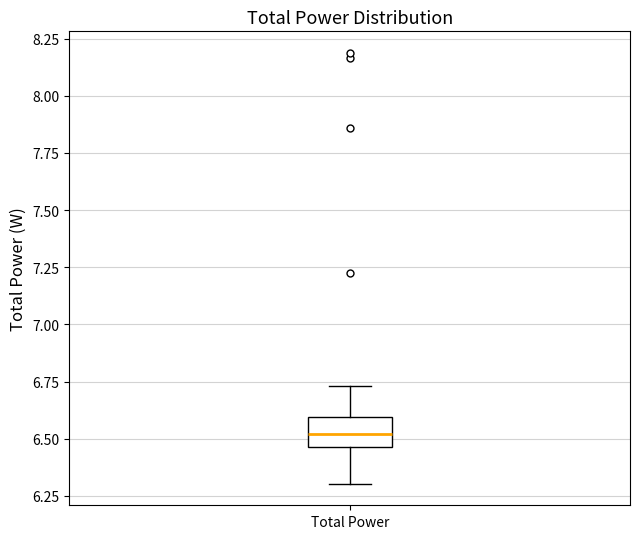

Transcribe this box plot: give where the median line is, the range the box spans, and where the two whiskers end, as read against the y-axis. The values are not printed on the chart, so give them approximately, as read against the axis.

median 6.50, box 6.45 to 6.60, whiskers 6.30 to 6.75